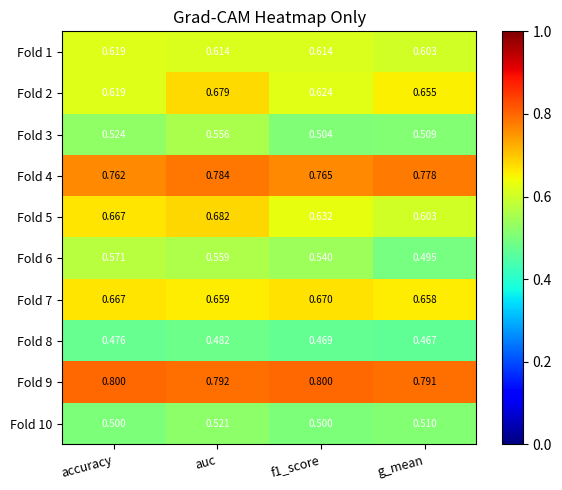

At which label is Fold 2 closest to 0?

accuracy